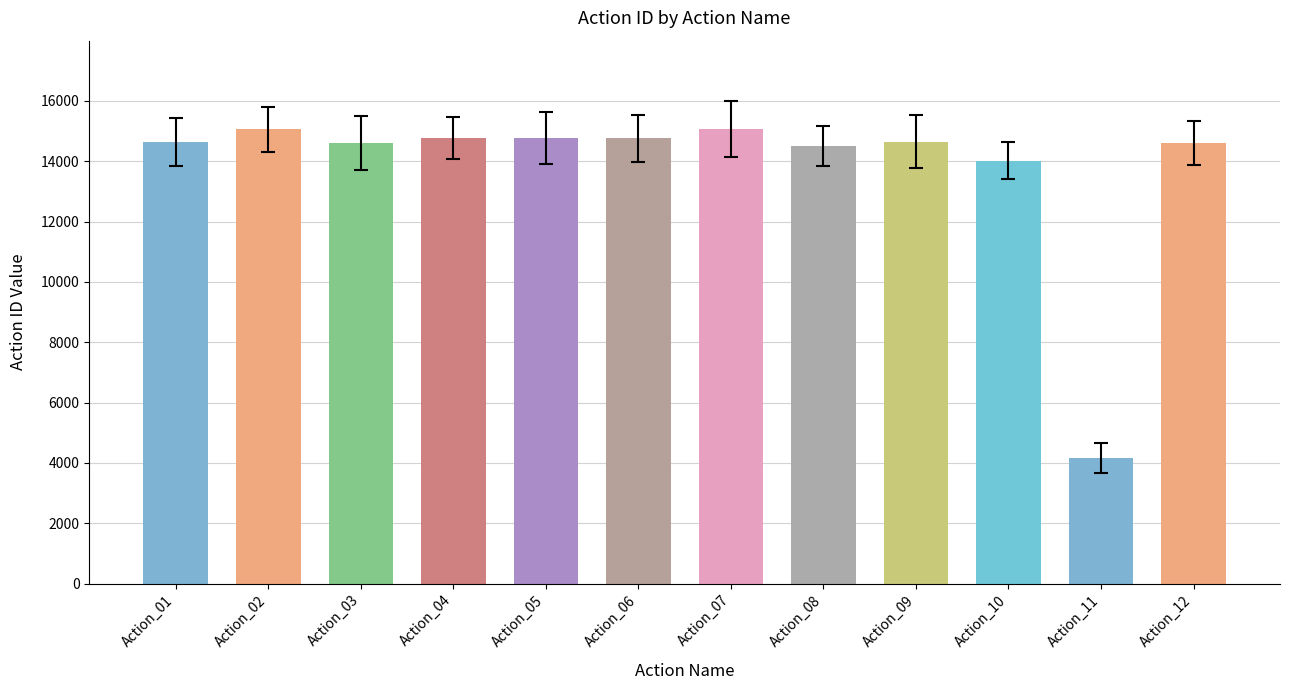

Reading right to left, extract all data points from this chart.

14602	4174	14023	14655	14504	15078	14766	14771	14759	14617	15057	14641